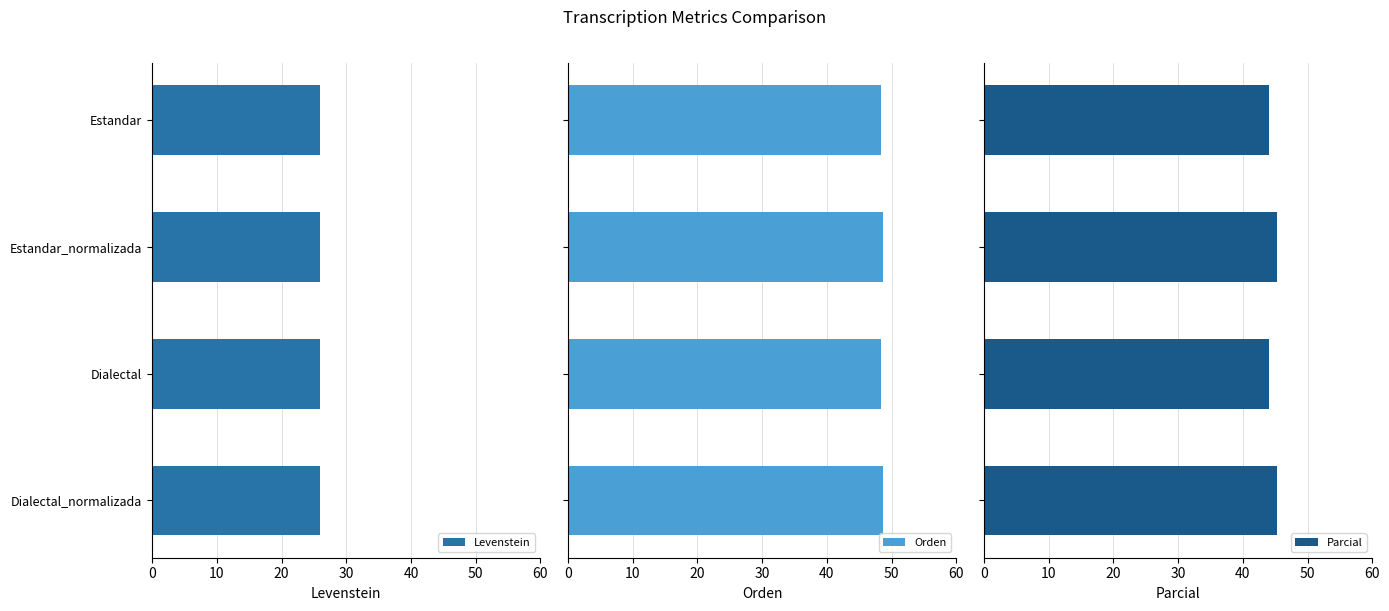

What is the approximate value of Levenstein at Dialectal?

25.9